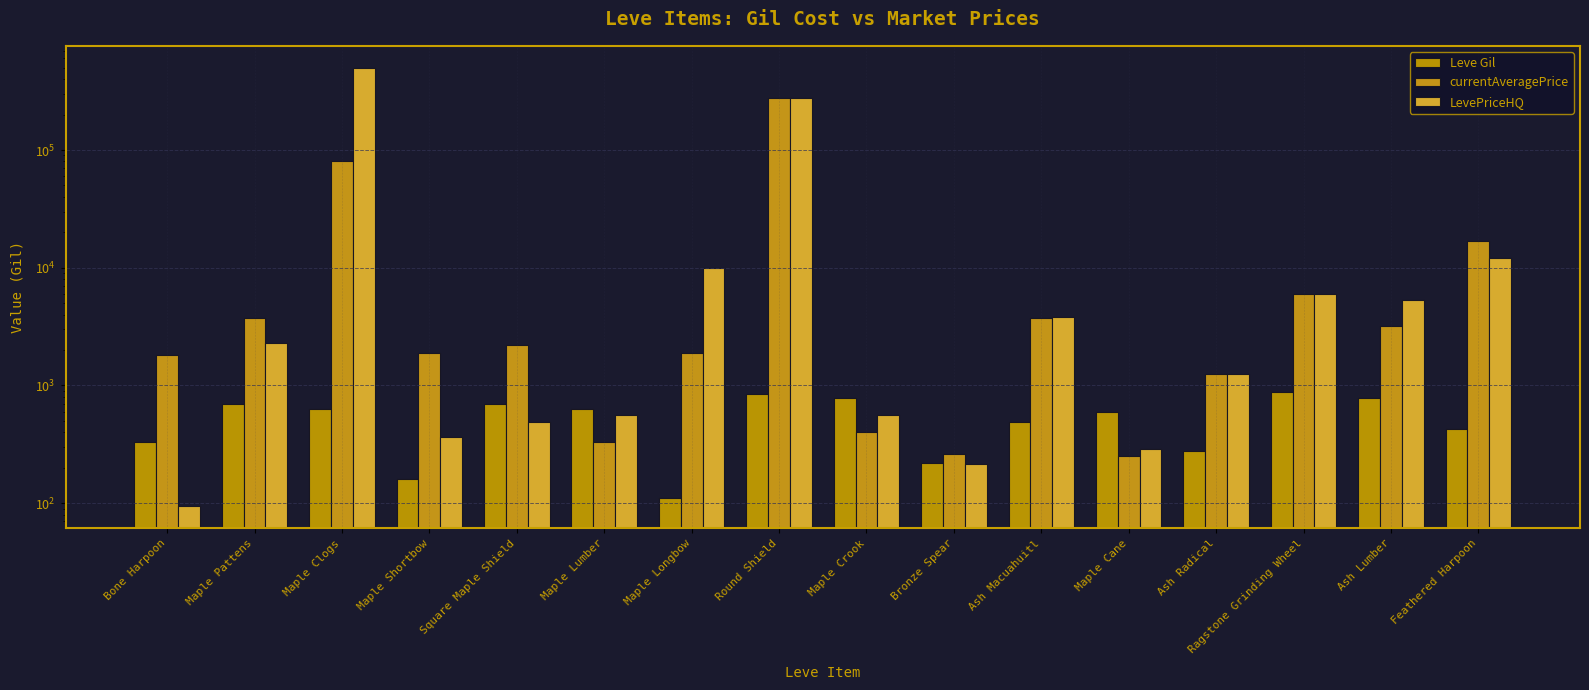

Rank the series by their average value, from lowest to highest.

Leve Gil, currentAveragePrice, LevePriceHQ